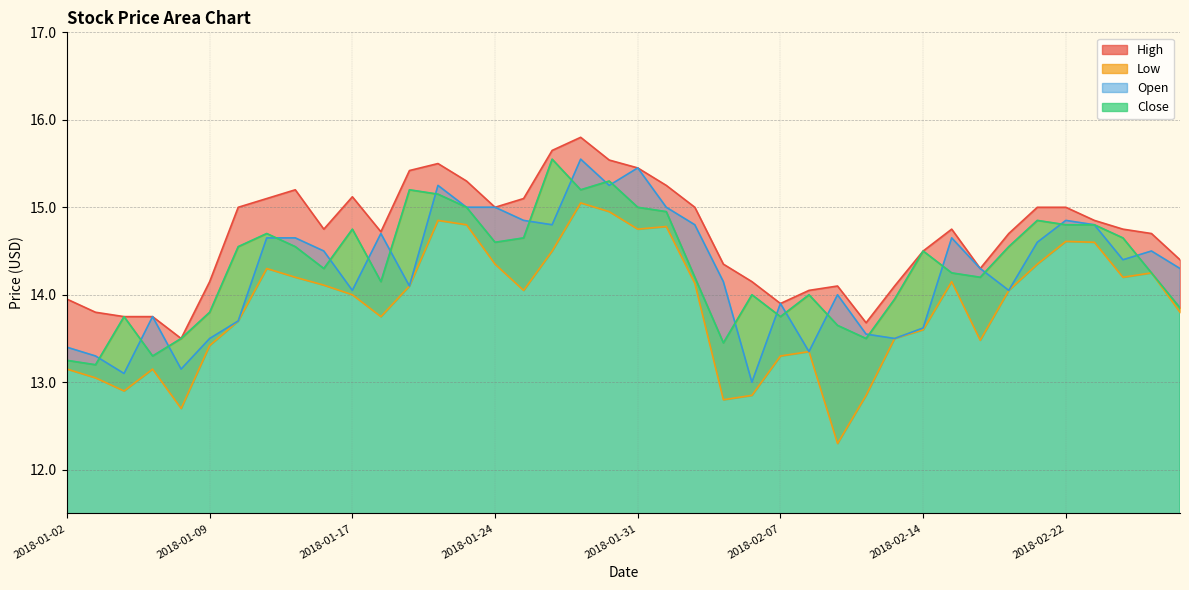

True or false: Close and High cross at least once.

False